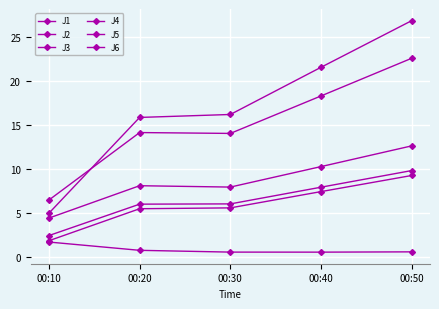

Which series changed the most between 00:20 and 00:40?

J4